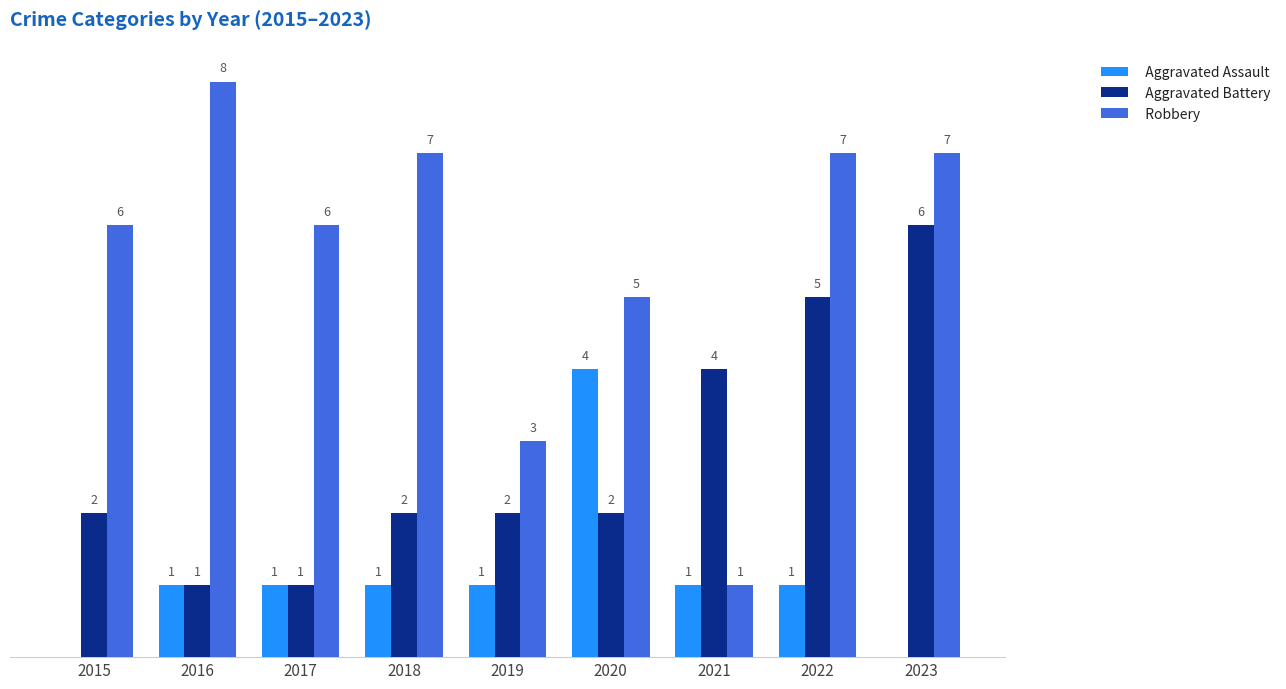

Is the value of Aggravated Assault at 2019 greater than the value of Robbery at 2016?

No